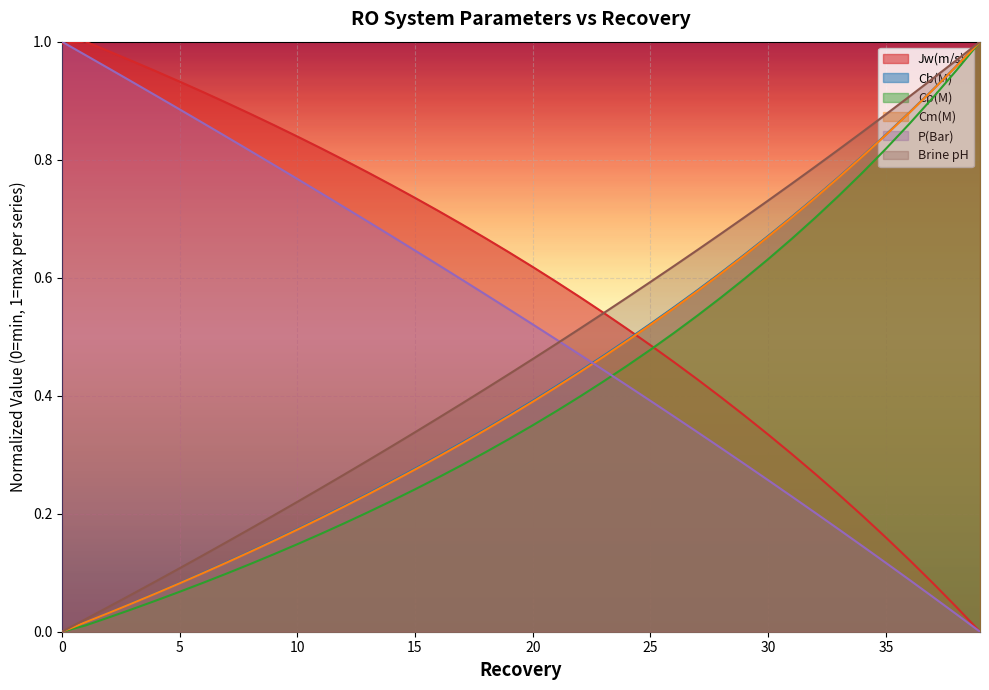

Which series ends up on top after the final intersection of P(Bar) and Cb(M)?

Cb(M)